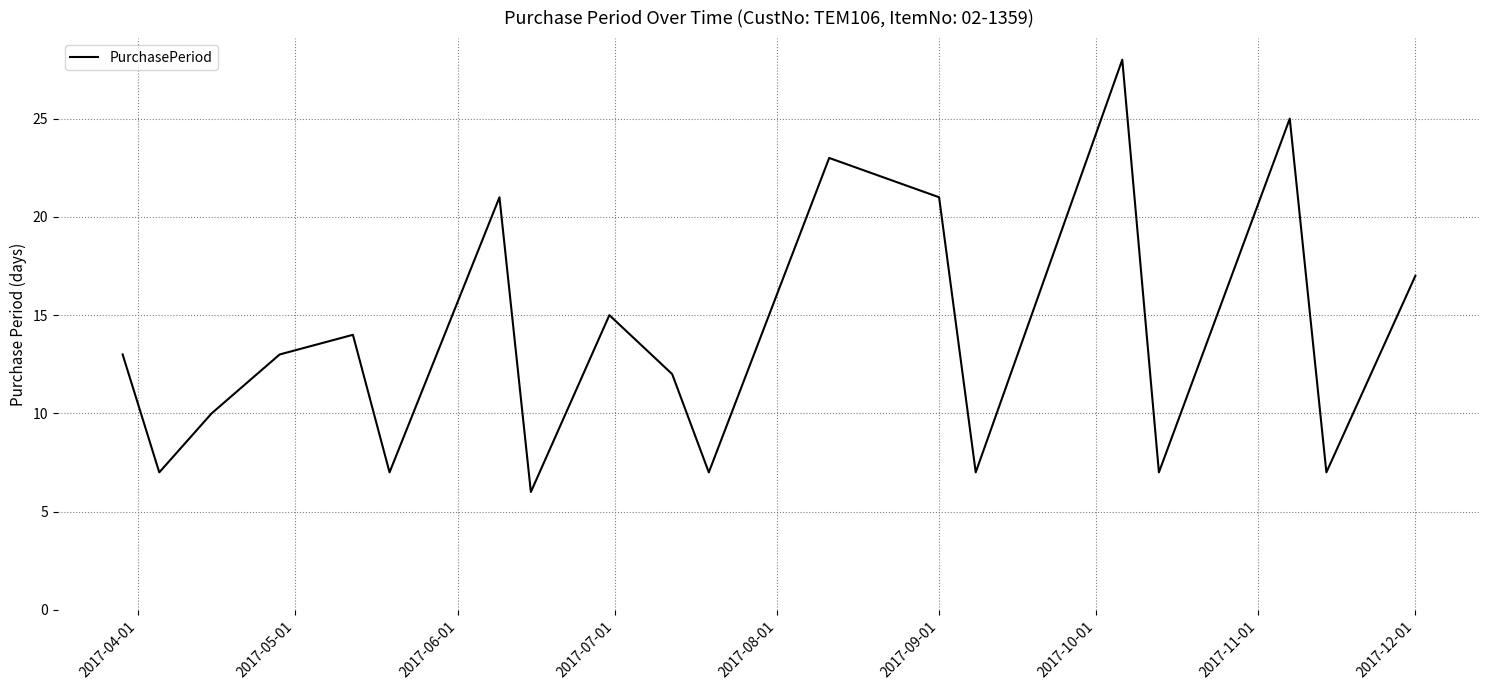

What is the greatest value displayed?

28